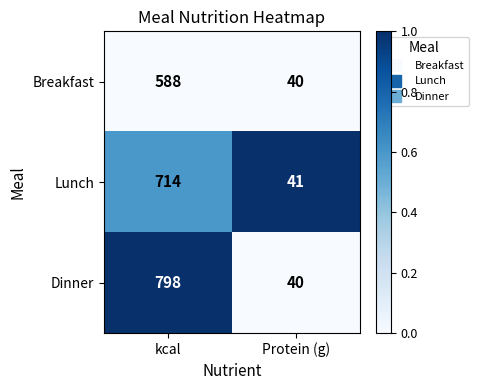

List the series in order of their overall mean, highest first.

Dinner, Lunch, Breakfast